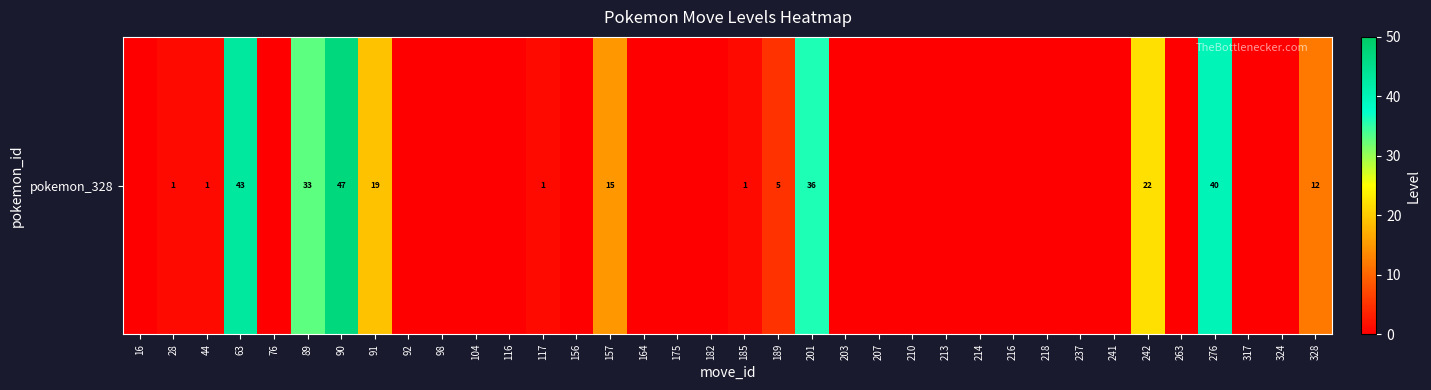

List the labels in order of value, largest first.

90, 63, 276, 201, 89, 242, 91, 157, 328, 189, 28, 44, 117, 185, 16, 76, 92, 98, 104, 116, 156, 164, 175, 182, 203, 207, 210, 213, 214, 216, 218, 237, 241, 263, 317, 324